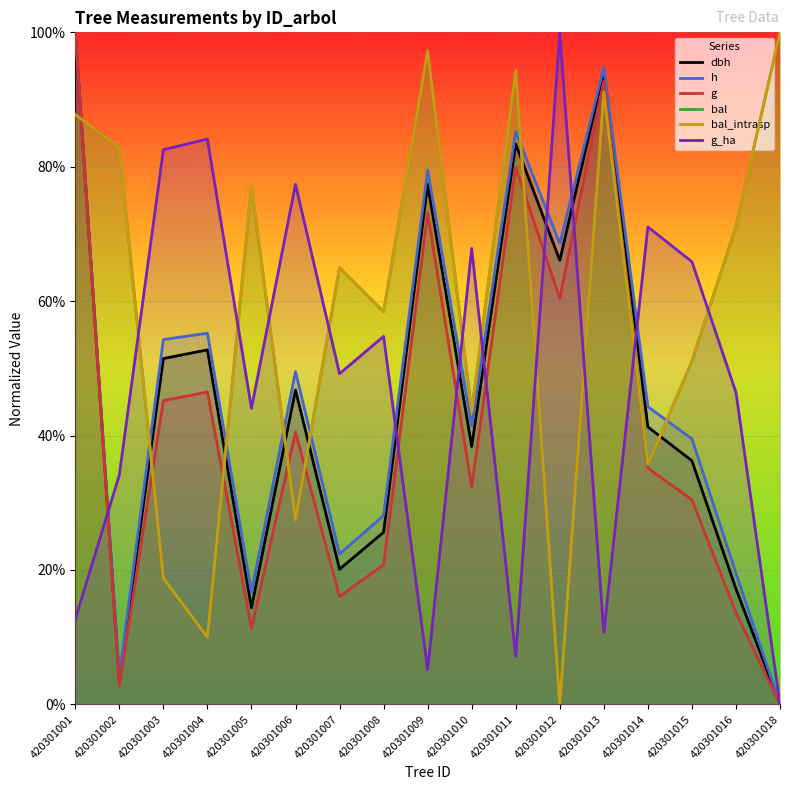

At which category is the sum across all series the highest?

420301001